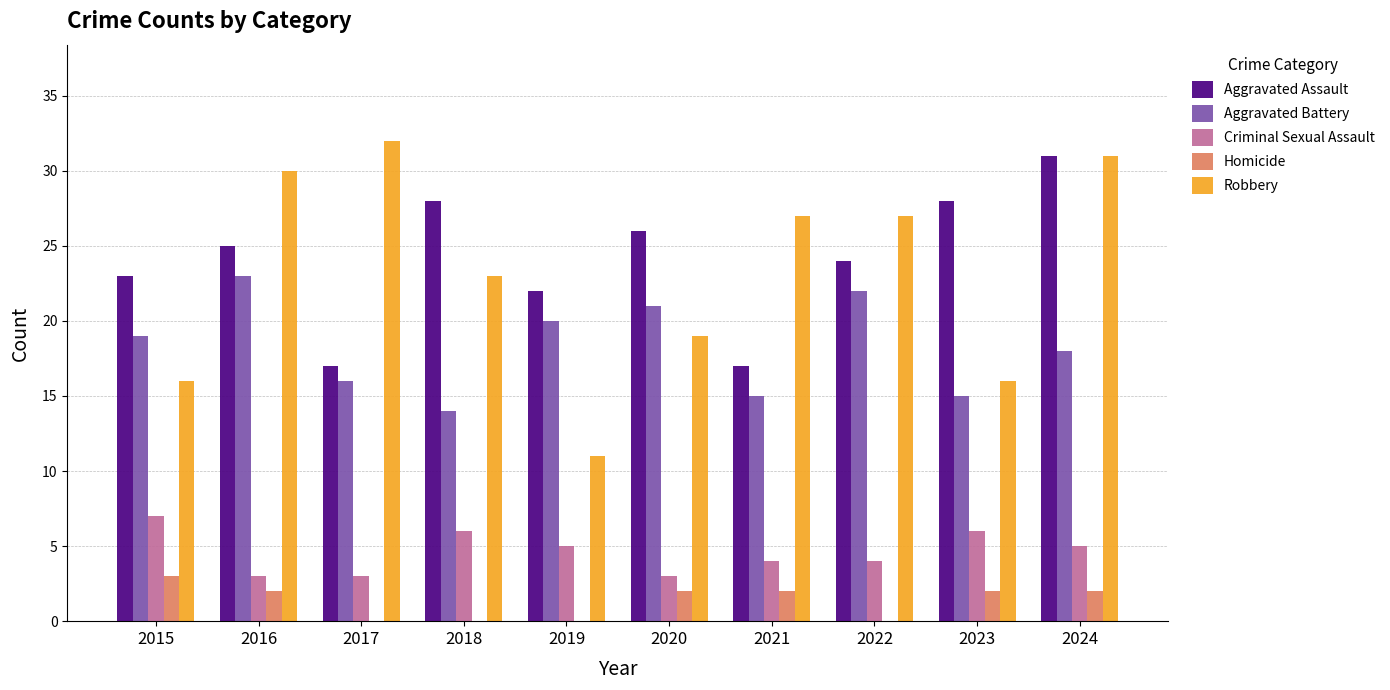

Between 2019 and 2020, which series saw the biggest shift?

Robbery